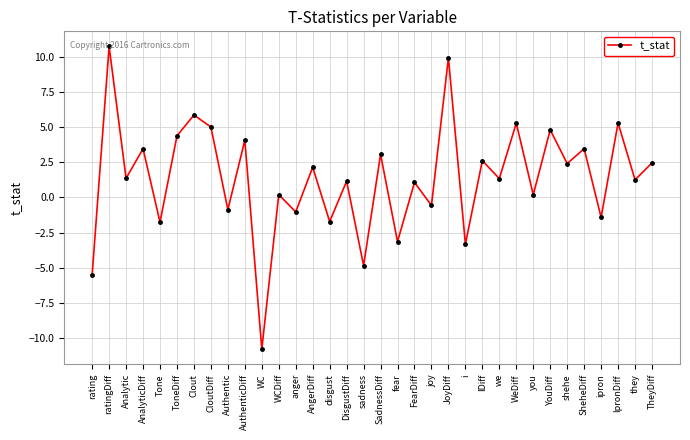

What is the value of the 26th point from the left?

5.3